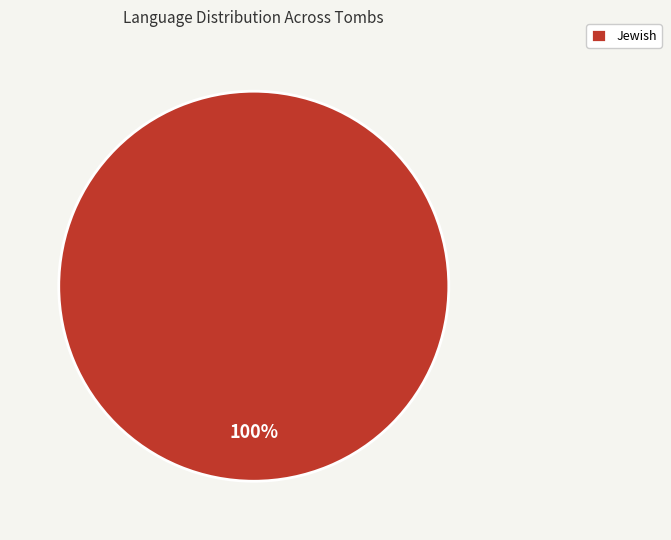

Rank the categories by value from highest to lowest.

Jewish